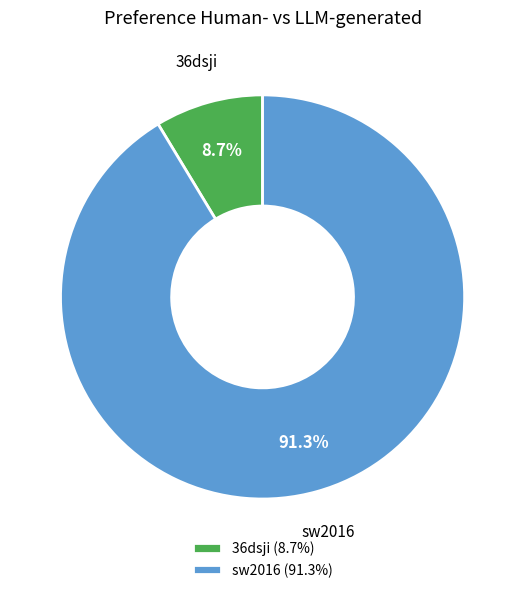

To the nearest percent, what portion does sw2016 represent?

91%